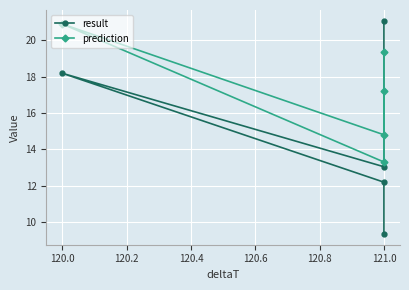

Between 119.8 and 120.0, which is larger?

120.0